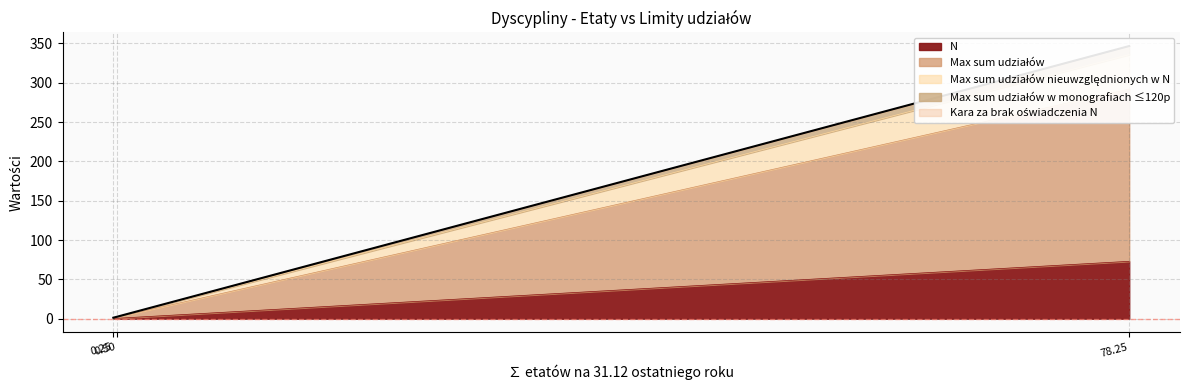

How many lines are shown in the chart?

5